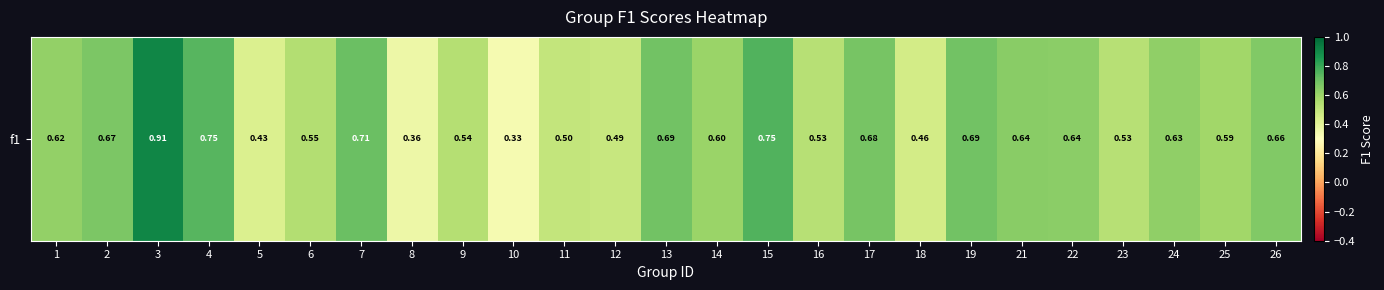

The value at 16 is 0.3. True or false?

False